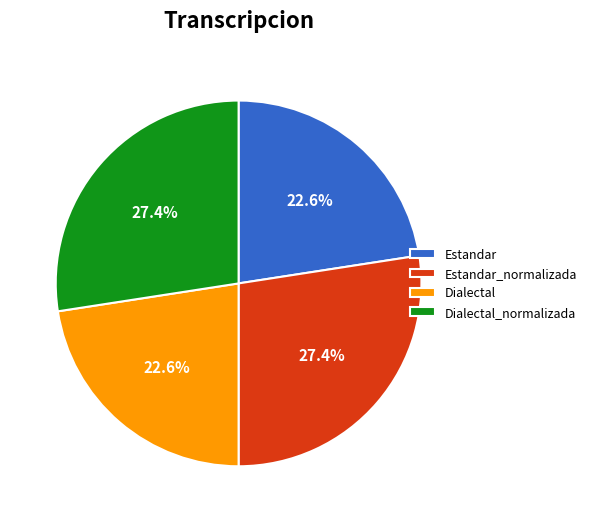

To the nearest percent, what portion does Dialectal represent?

23%